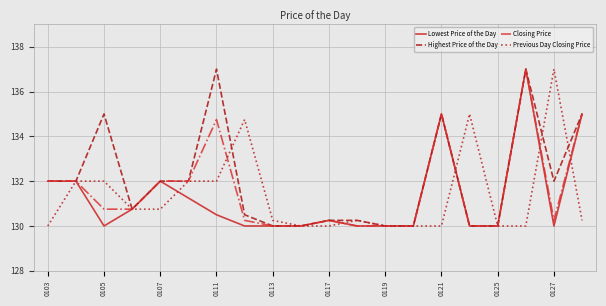

What is the greatest value displayed?

137.0